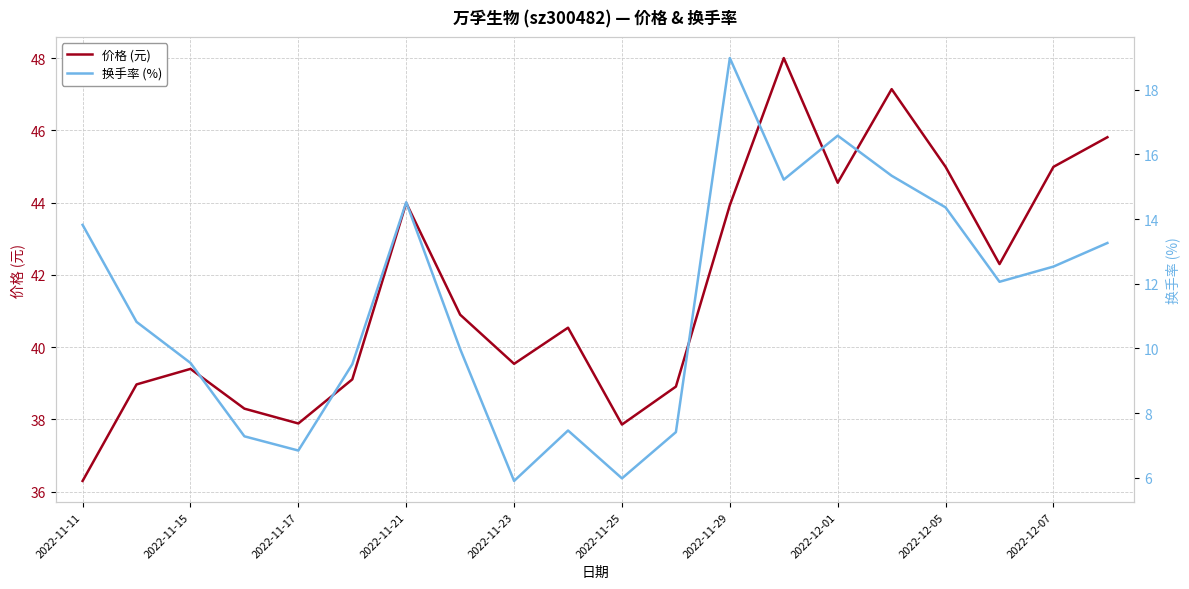

True or false: 换手率 (%) has a value of 12.2 at 11.

False